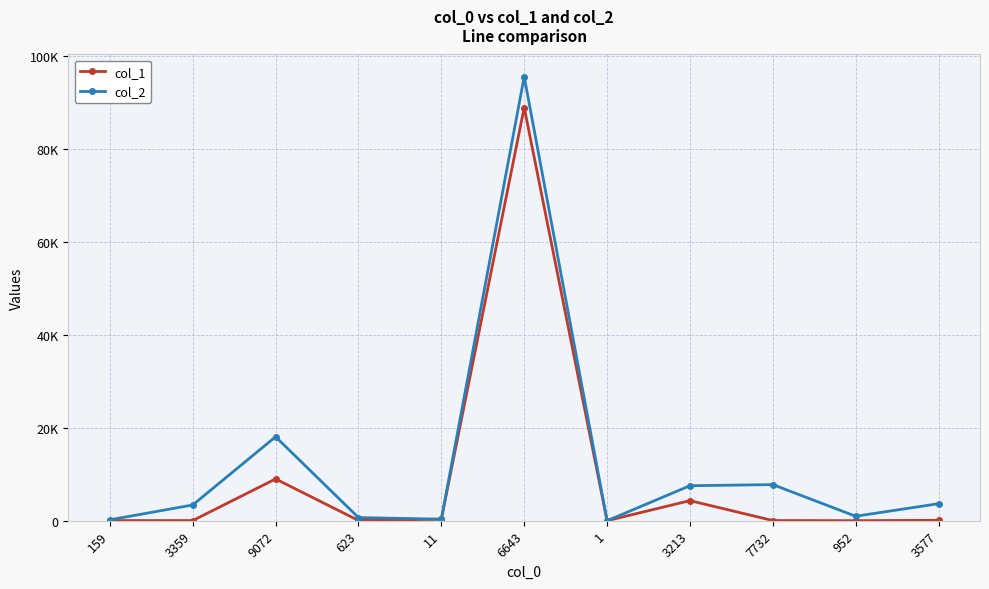

What is the maximum value shown in the chart?

95585